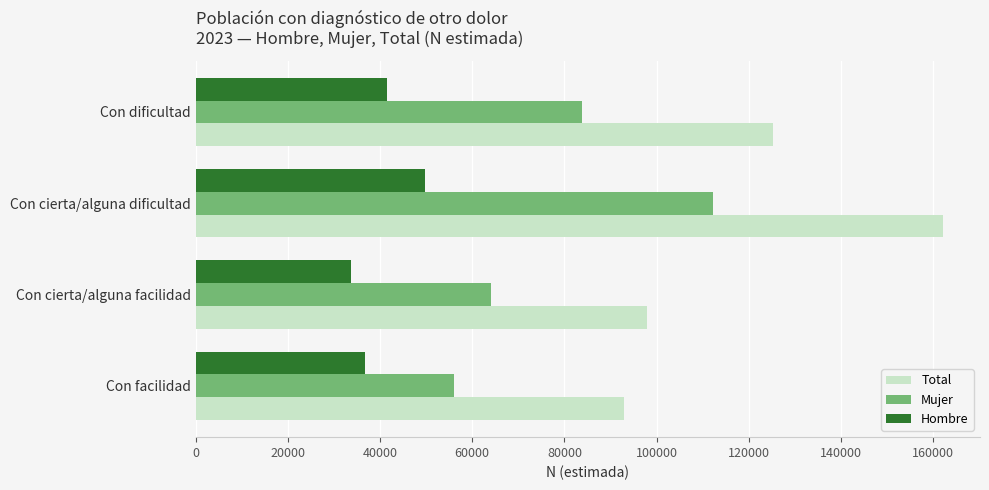

Is it true that Hombre equals 49779 at Con cierta/alguna dificultad?

True